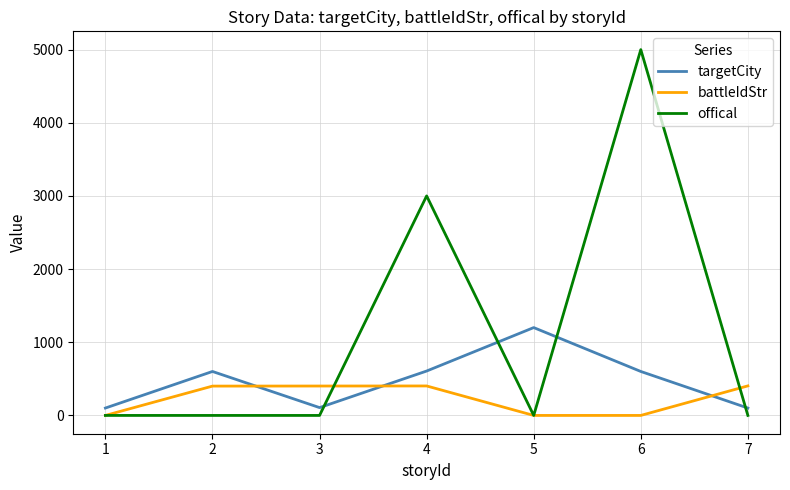

How many intersections are there between offical and targetCity?

4